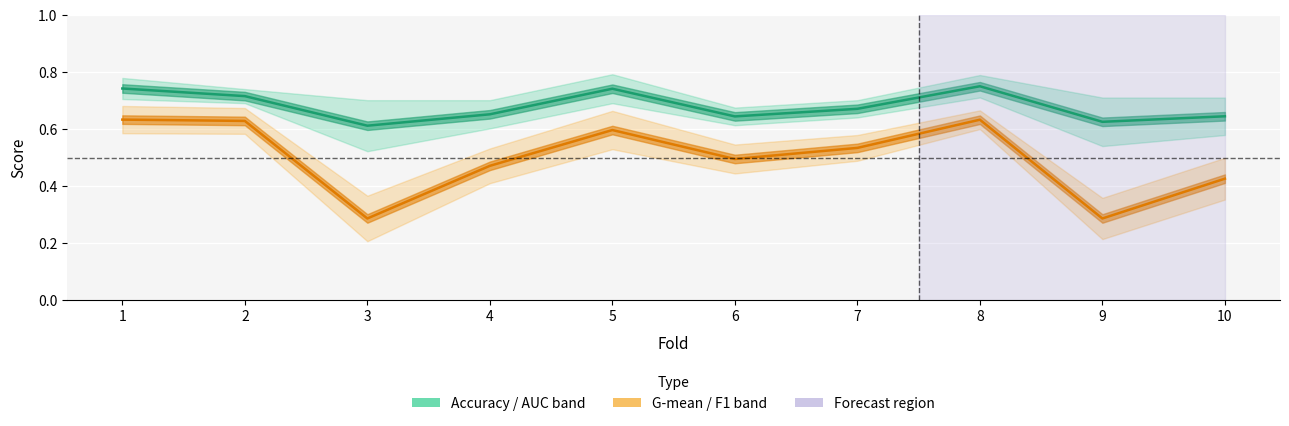

True or false: auc and g_mean intersect in this chart.

False